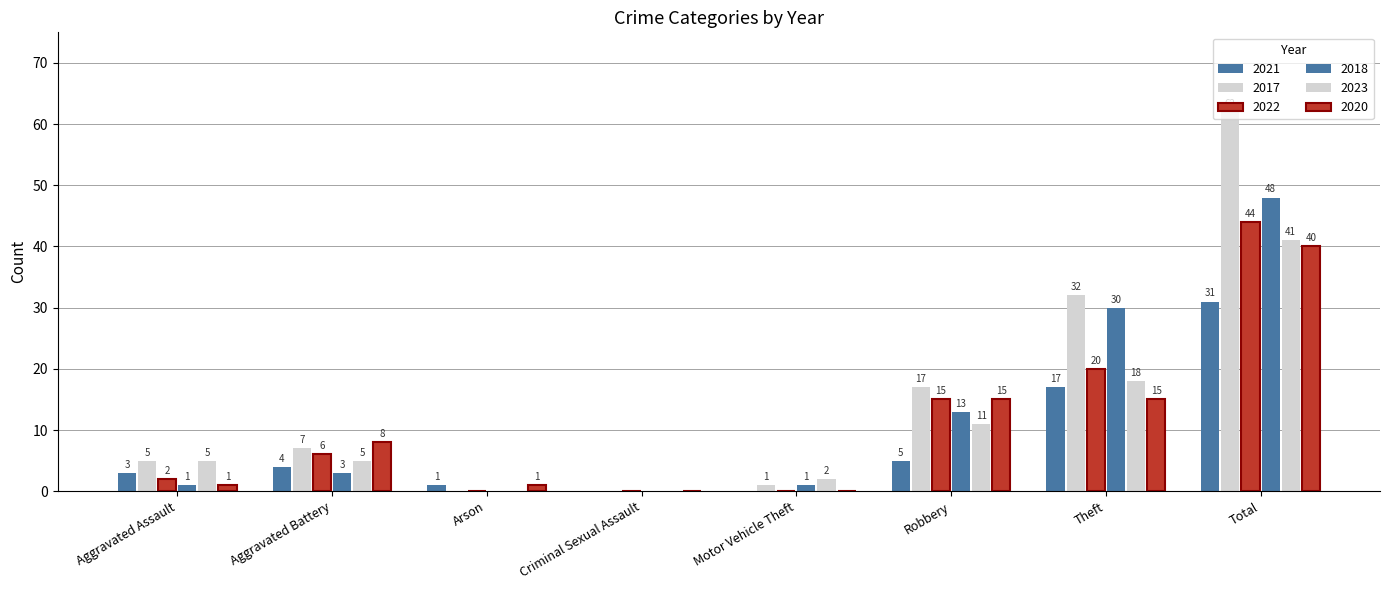

How many groups of bars are there?

8